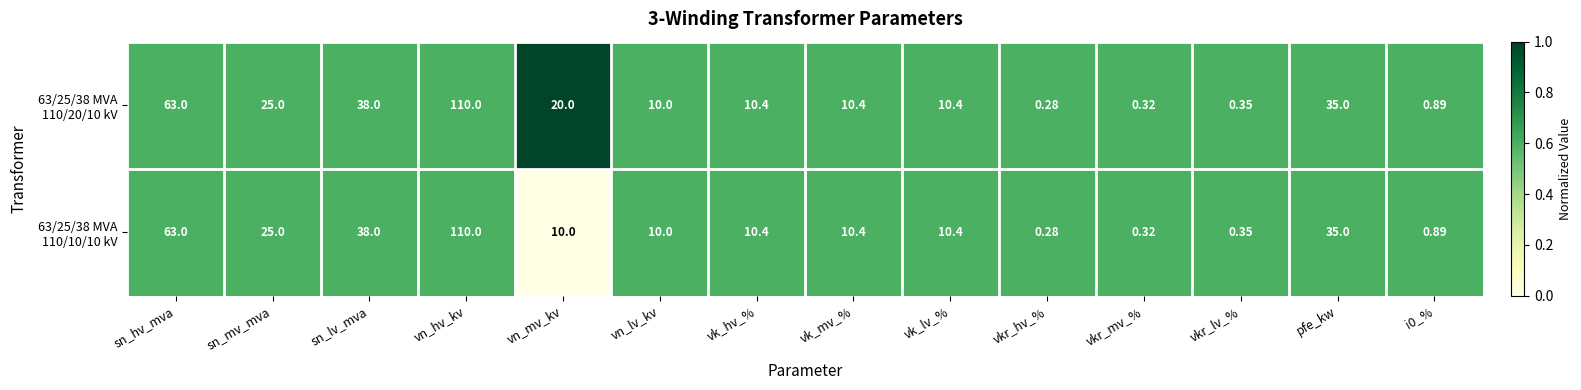

At which category is the sum across all series the highest?

vn_hv_kv